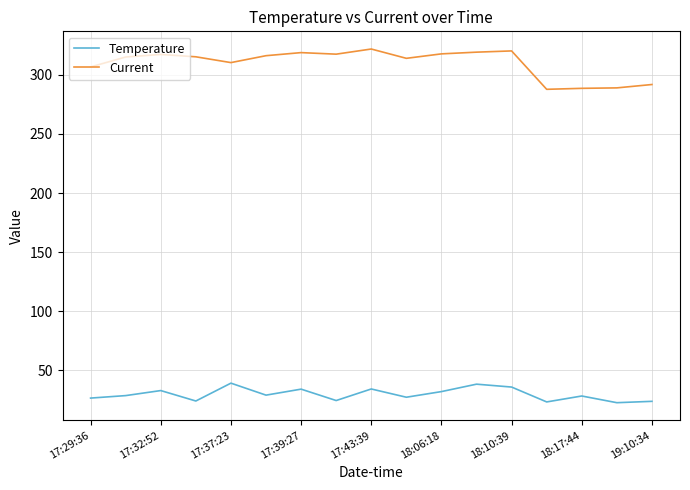

In Temperature, how many points are lower than both neighbors (excluding endpoints)?

6